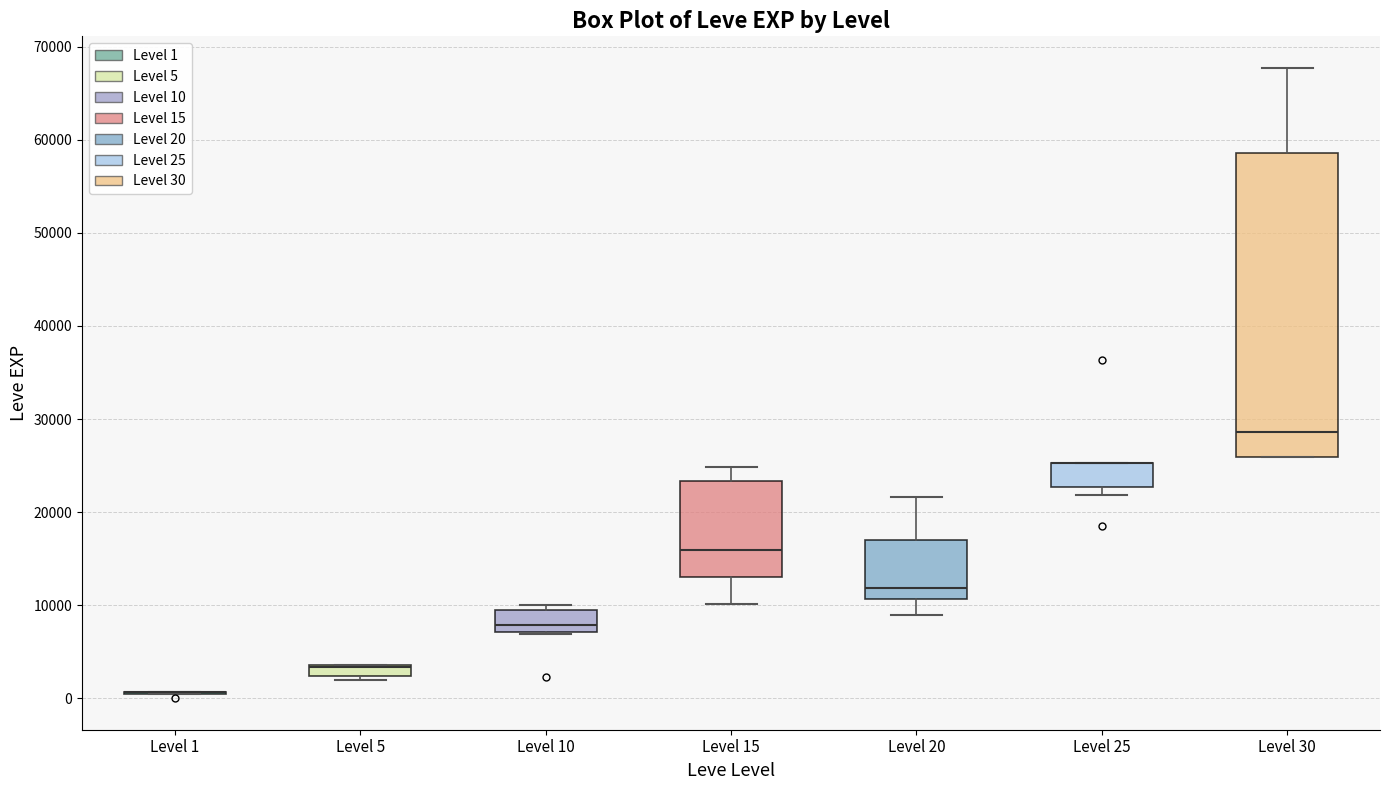

Where is the lower edge of the box for Level 25 on the y-axis? The values are not printed on the chart, so give them approximately, as read against the axis.

23000